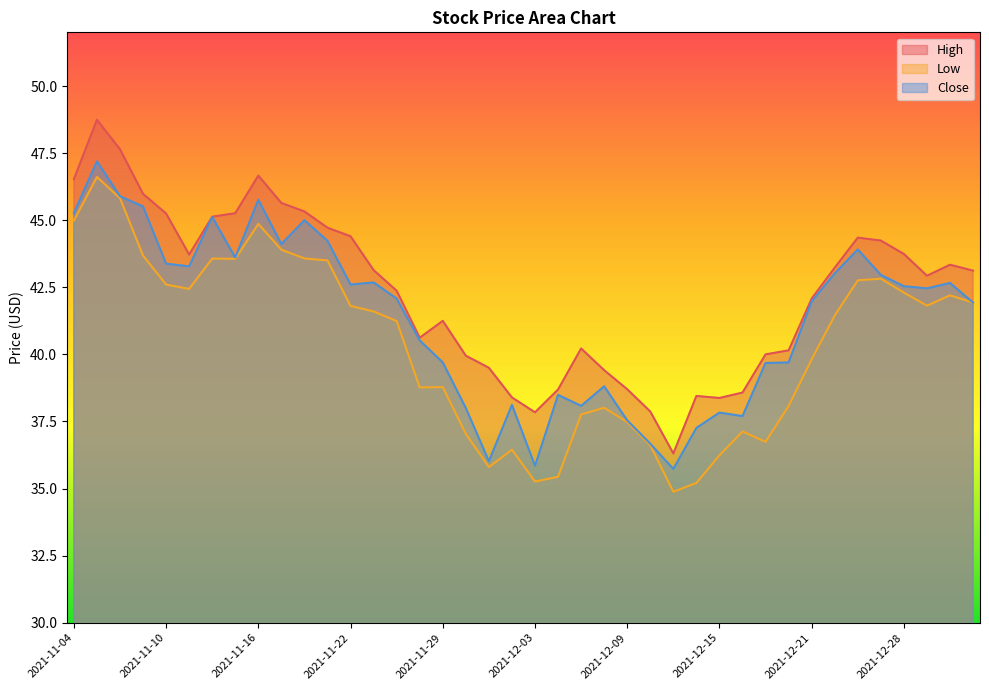

Reading left to right, extract all data points from this chart.

High: 2021-11-04=46.5	2021-11-05=48.7	2021-11-08=47.6	2021-11-09=46.0	2021-11-10=45.2	2021-11-11=43.7	2021-11-12=45.1	2021-11-15=45.3	2021-11-16=46.7	2021-11-17=45.6	2021-11-18=45.3	2021-11-19=44.7	2021-11-22=44.4	2021-11-23=43.1	2021-11-24=42.4	2021-11-26=40.6	2021-11-29=41.2	2021-11-30=40.0	2021-12-01=39.5	2021-12-02=38.4	2021-12-03=37.8	2021-12-06=38.7	2021-12-07=40.2	2021-12-08=39.4	2021-12-09=38.7	2021-12-10=37.9	2021-12-13=36.3	2021-12-14=38.5	2021-12-15=38.4	2021-12-16=38.6	2021-12-17=40.0	2021-12-20=40.1	2021-12-21=42.1	2021-12-22=43.2	2021-12-23=44.3	2021-12-27=44.2	2021-12-28=43.7	2021-12-29=42.9	2021-12-30=43.3	2021-12-31=43.1
Low: 2021-11-04=45.0	2021-11-05=46.6	2021-11-08=45.8	2021-11-09=43.7	2021-11-10=42.6	2021-11-11=42.4	2021-11-12=43.6	2021-11-15=43.6	2021-11-16=44.9	2021-11-17=43.9	2021-11-18=43.6	2021-11-19=43.5	2021-11-22=41.8	2021-11-23=41.6	2021-11-24=41.2	2021-11-26=38.8	2021-11-29=38.8	2021-11-30=37.0	2021-12-01=35.8	2021-12-02=36.5	2021-12-03=35.3	2021-12-06=35.4	2021-12-07=37.8	2021-12-08=38.0	2021-12-09=37.5	2021-12-10=36.6	2021-12-13=34.9	2021-12-14=35.2	2021-12-15=36.2	2021-12-16=37.1	2021-12-17=36.7	2021-12-20=38.1	2021-12-21=39.8	2021-12-22=41.5	2021-12-23=42.8	2021-12-27=42.8	2021-12-28=42.3	2021-12-29=41.8	2021-12-30=42.2	2021-12-31=41.9
Close: 2021-11-04=45.3	2021-11-05=47.2	2021-11-08=45.9	2021-11-09=45.5	2021-11-10=43.4	2021-11-11=43.3	2021-11-12=45.1	2021-11-15=43.6	2021-11-16=45.8	2021-11-17=44.1	2021-11-18=45.0	2021-11-19=44.2	2021-11-22=42.6	2021-11-23=42.7	2021-11-24=42.1	2021-11-26=40.5	2021-11-29=39.7	2021-11-30=38.0	2021-12-01=36.0	2021-12-02=38.1	2021-12-03=35.8	2021-12-06=38.5	2021-12-07=38.1	2021-12-08=38.8	2021-12-09=37.5	2021-12-10=36.7	2021-12-13=35.7	2021-12-14=37.3	2021-12-15=37.8	2021-12-16=37.7	2021-12-17=39.7	2021-12-20=39.7	2021-12-21=42.0	2021-12-22=43.0	2021-12-23=43.9	2021-12-27=43.0	2021-12-28=42.5	2021-12-29=42.5	2021-12-30=42.7	2021-12-31=41.9